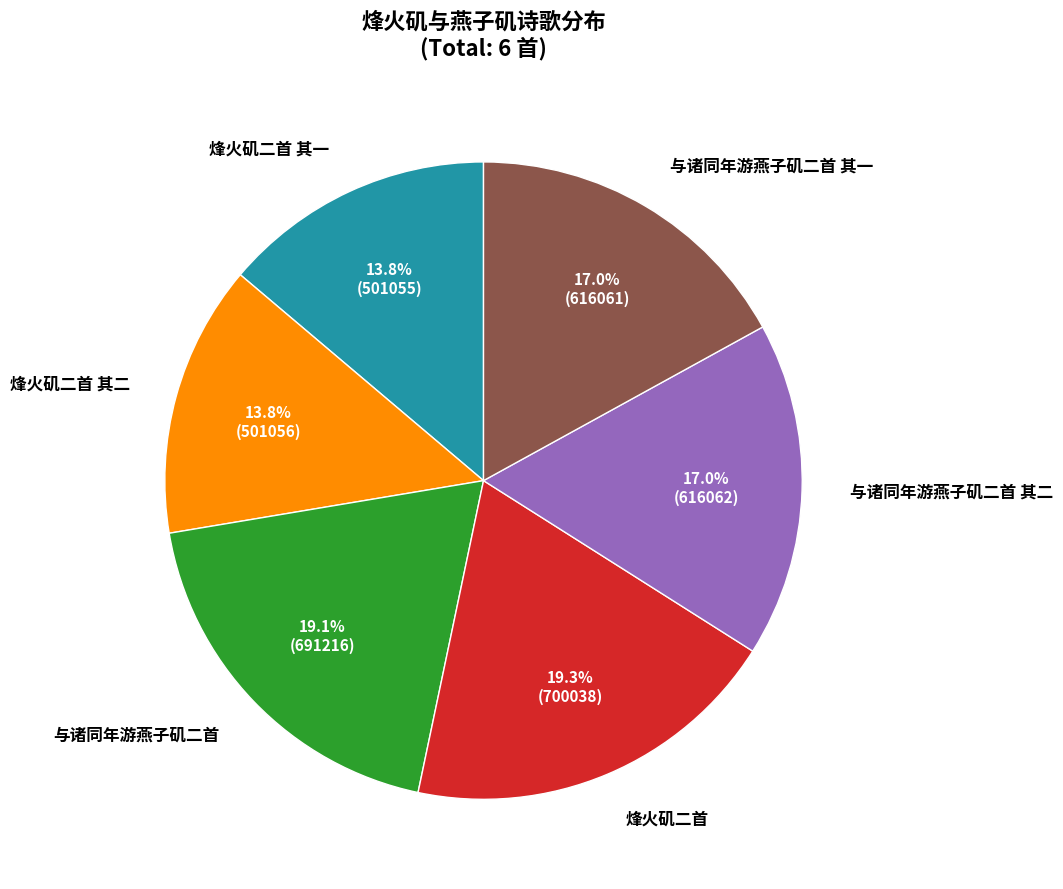

Does any single category account for the majority?

No